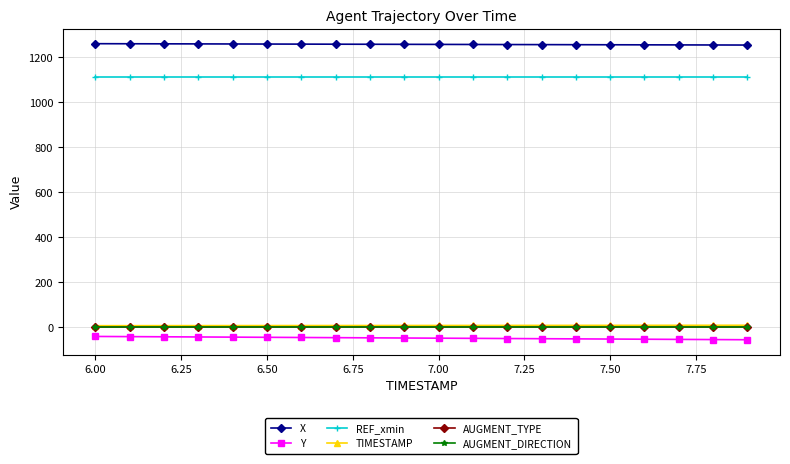

What is the difference between the maximum and minimum values in the TIMESTAMP series?

1.9